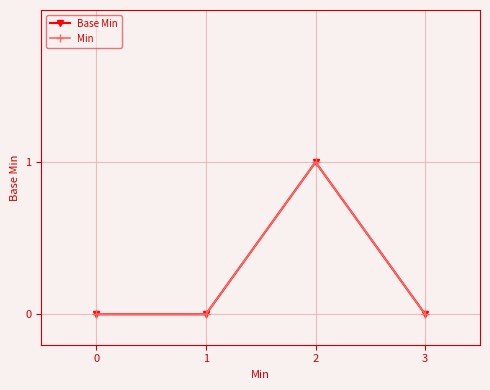

Does the chart have visible grid lines?

Yes